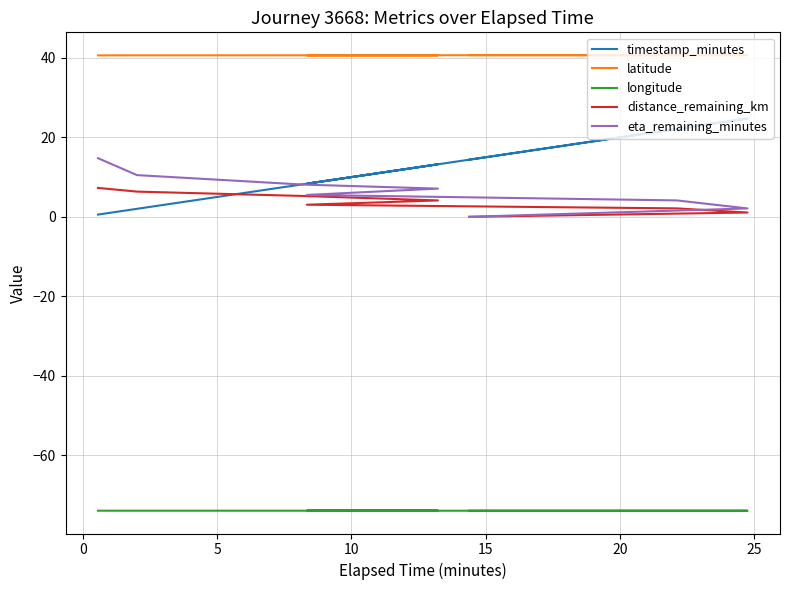

Between 5 and 20, which series saw the biggest shift?

timestamp_minutes